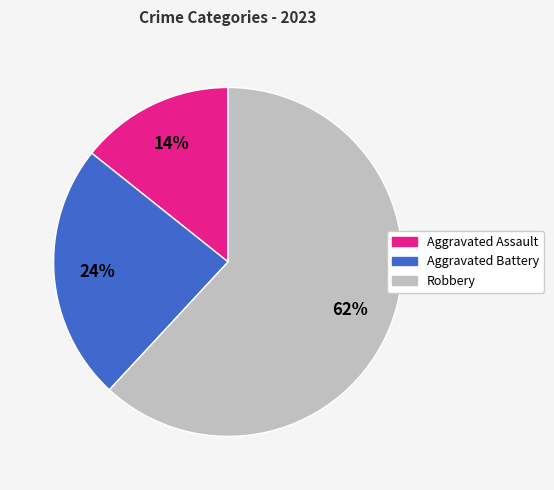

Which slice is the smallest?

Aggravated Assault